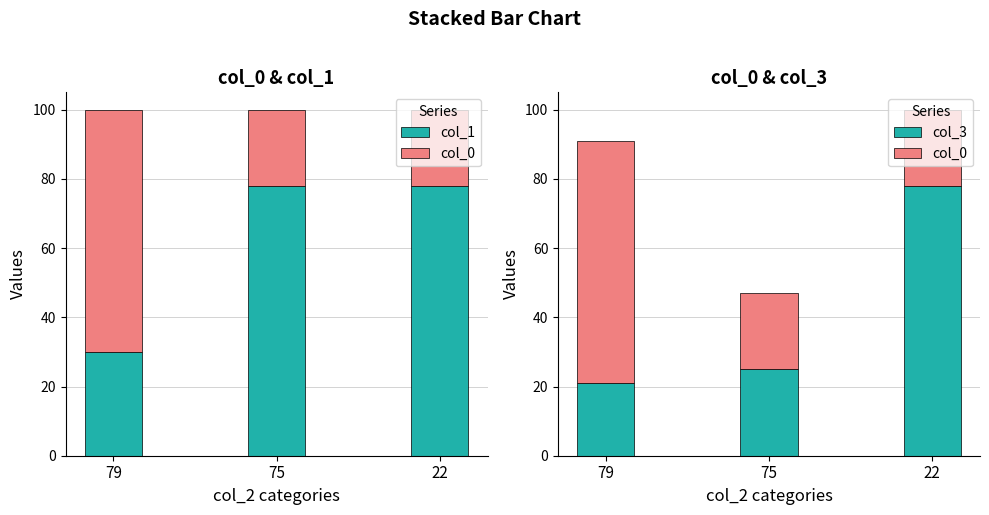

Which series changed the most between 79 and 22?

col_3